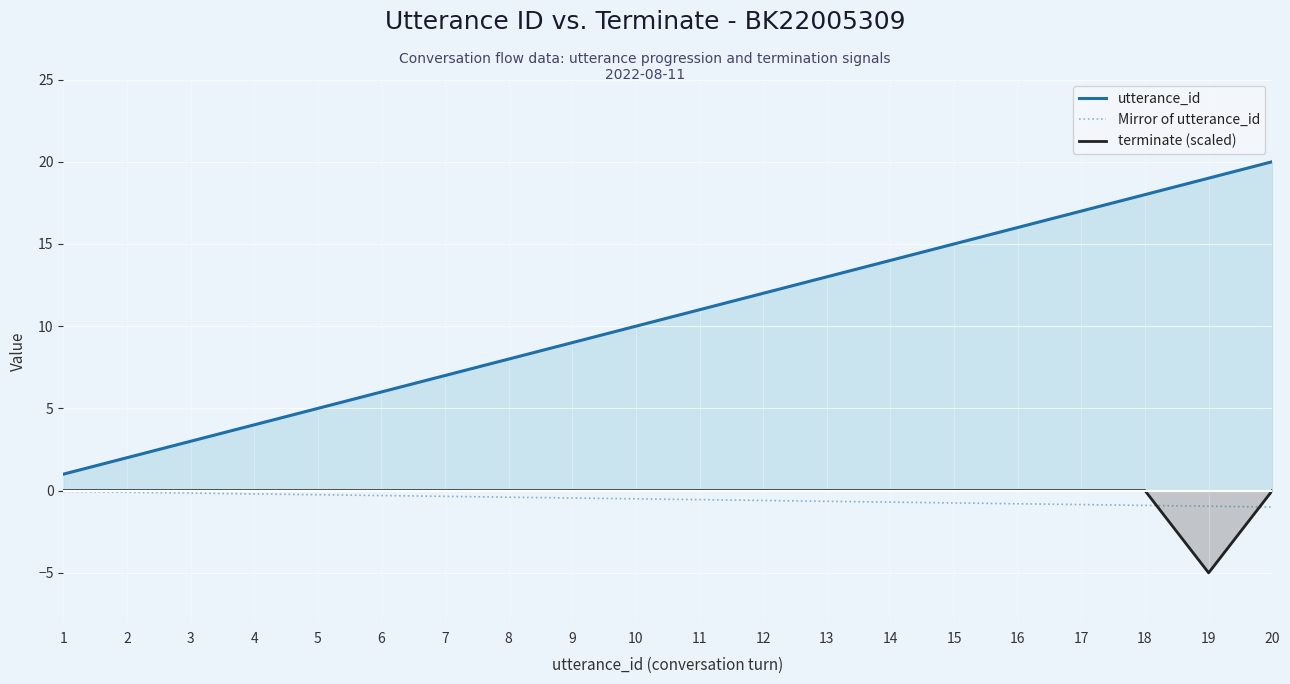

True or false: utterance_id has a value of 4.0 at 4.

True